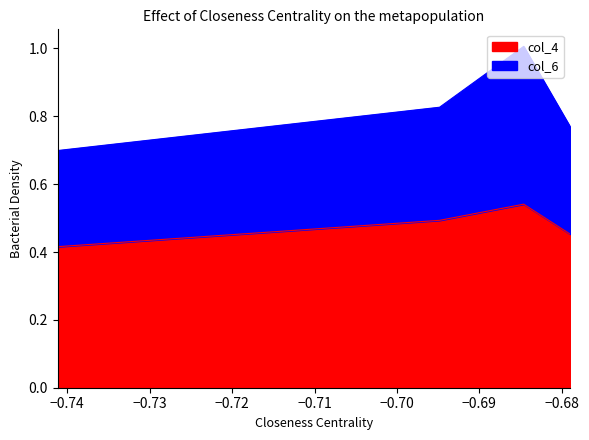

What are all the series names shown in the legend?

col_4, col_6